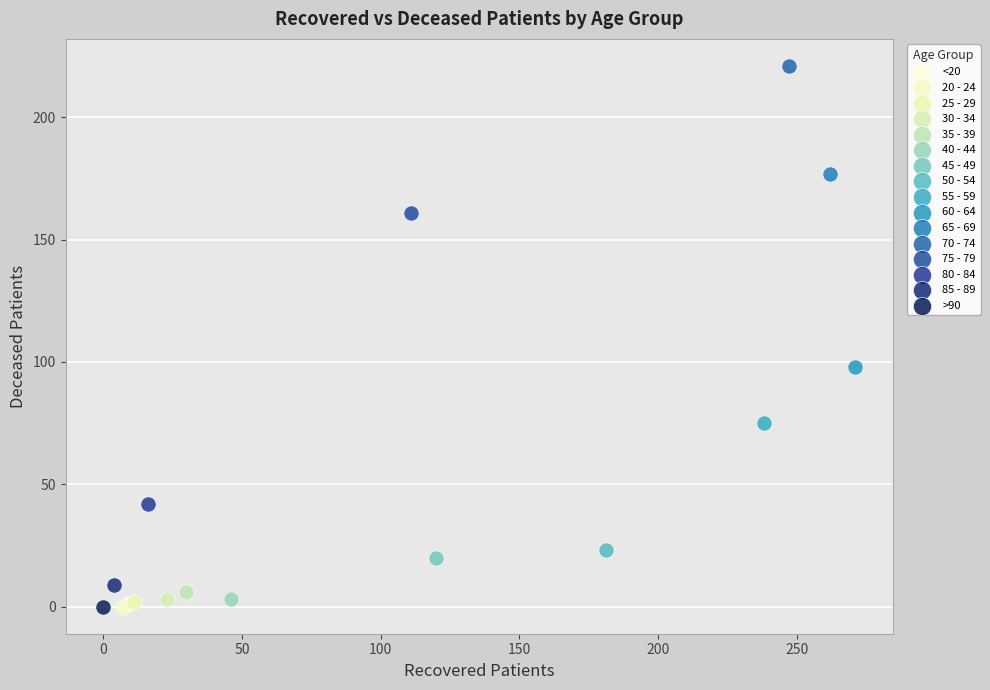

Which series reaches the maximum Y coordinate?

70 - 74